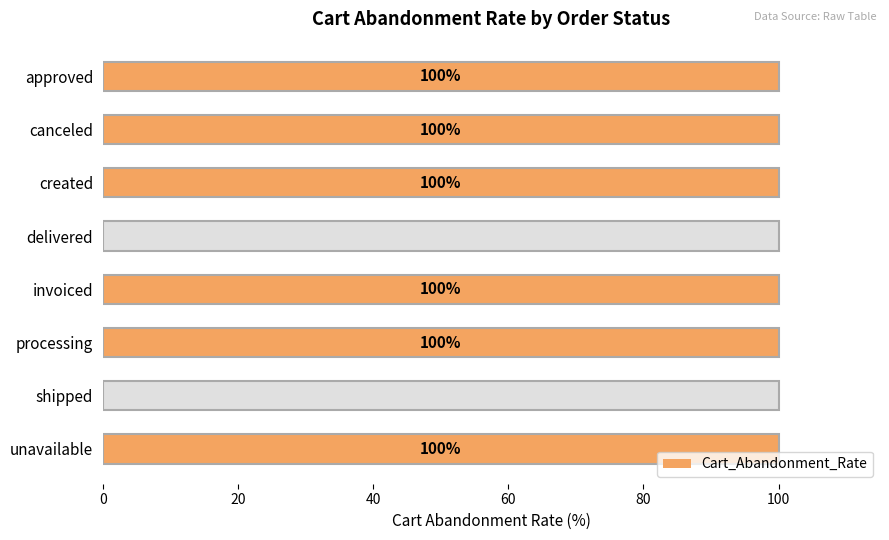

Is it true that the value at shipped is 44?

False